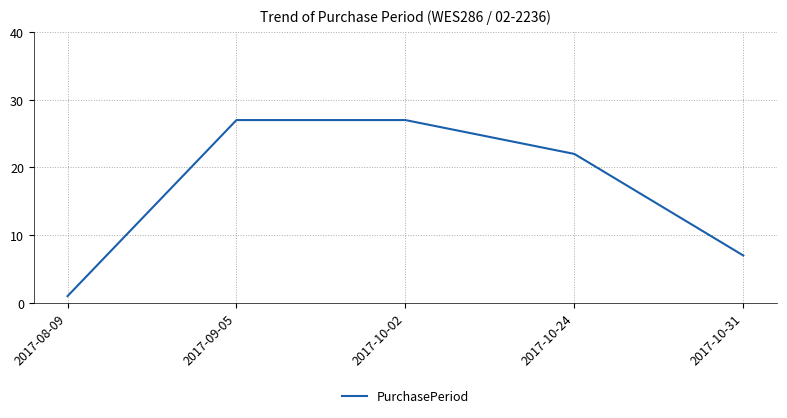

Where does the data first go above 22?

2017-09-05